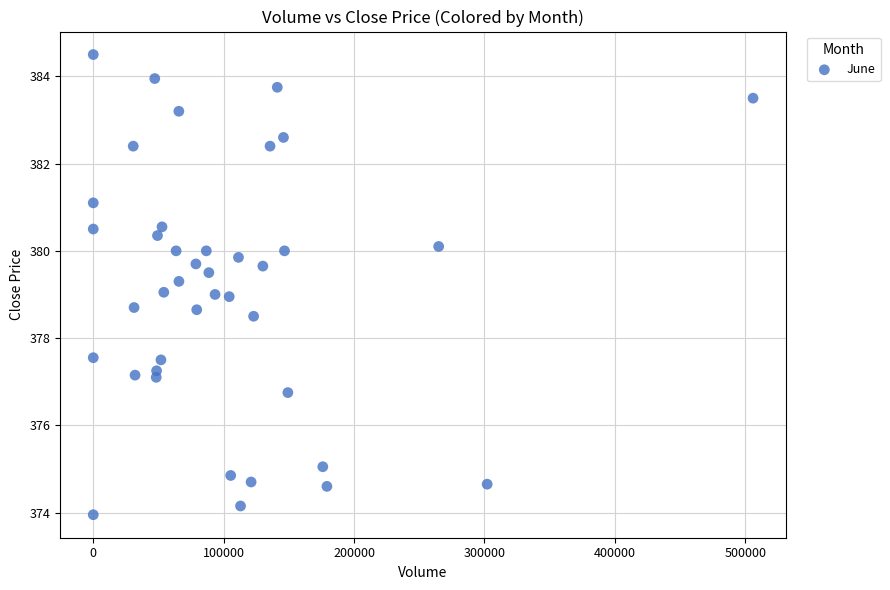

What is the range of X values (max minus min)?

506041.0